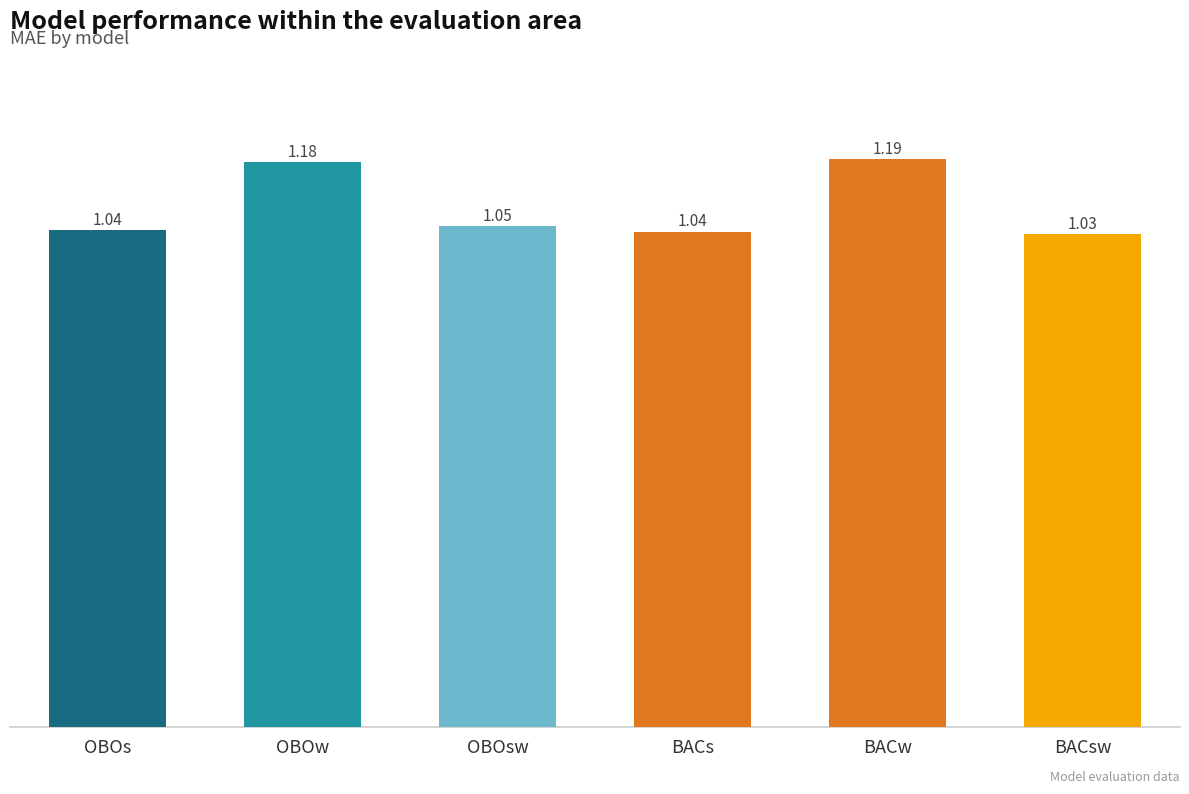

At which label is the value closest to 1?

BACsw